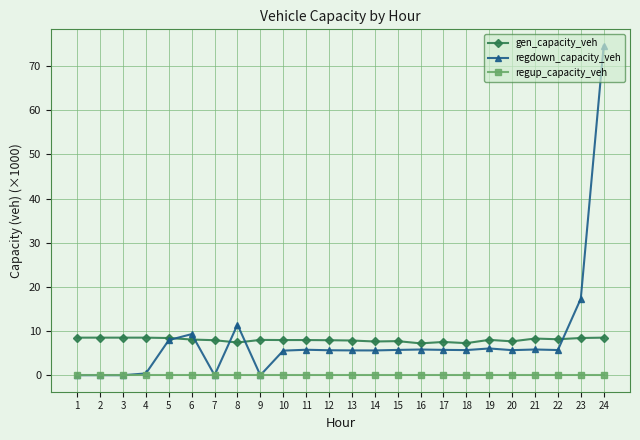

Is the value of regdown_capacity_veh at 10 greater than the value of regup_capacity_veh at 16?

Yes